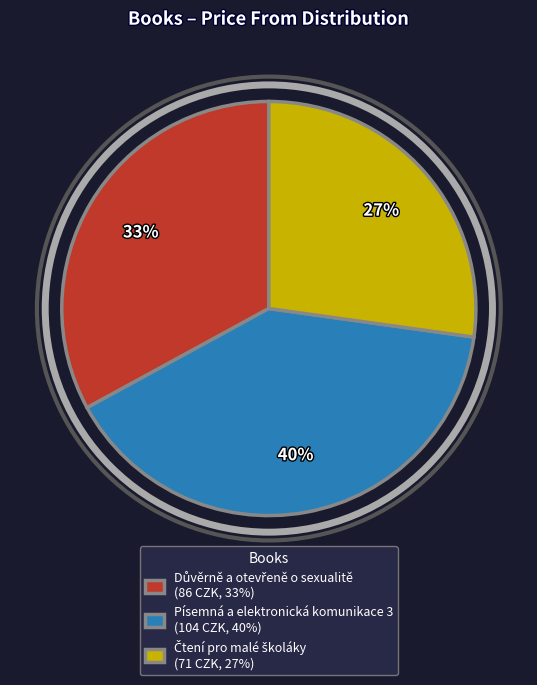

Is there a majority slice in this chart?

No